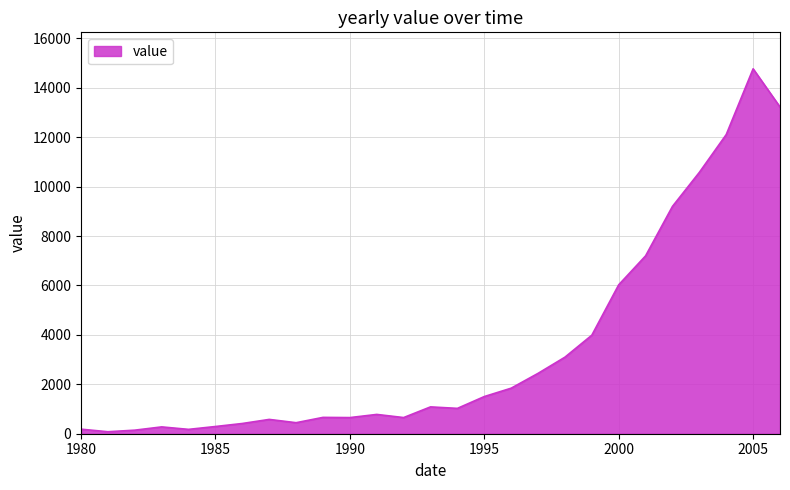

What is the smallest value displayed?

80